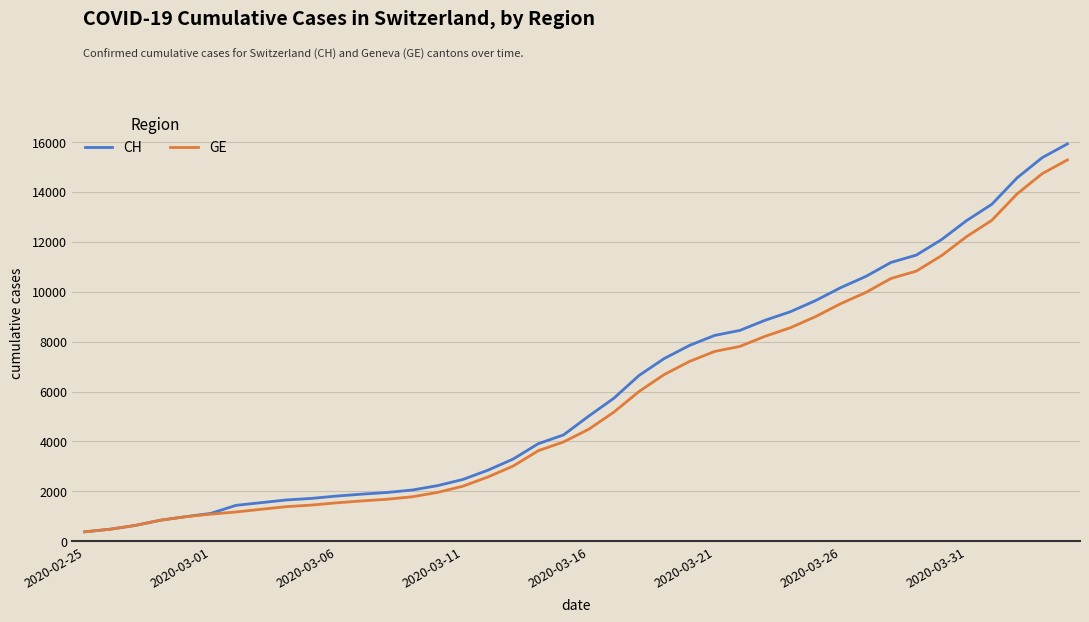

What are all the series names shown in the legend?

CH, GE